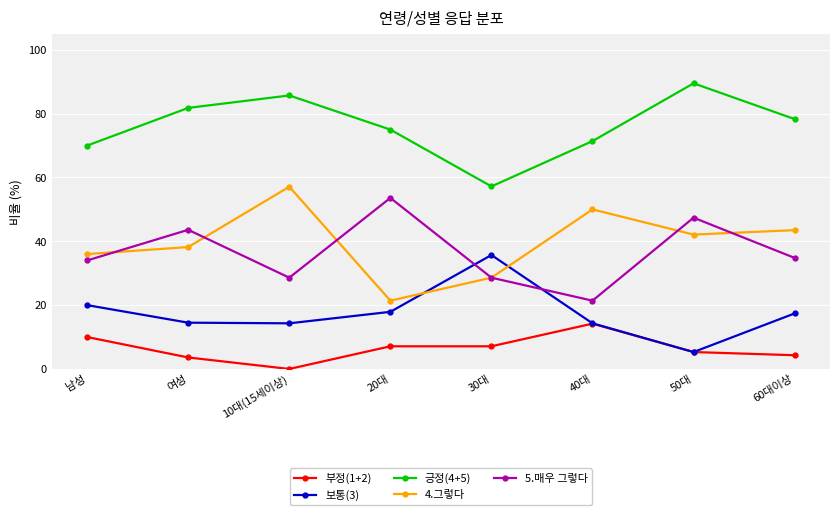

How many times do 보통(3) and 4.그렇다 cross each other?

2